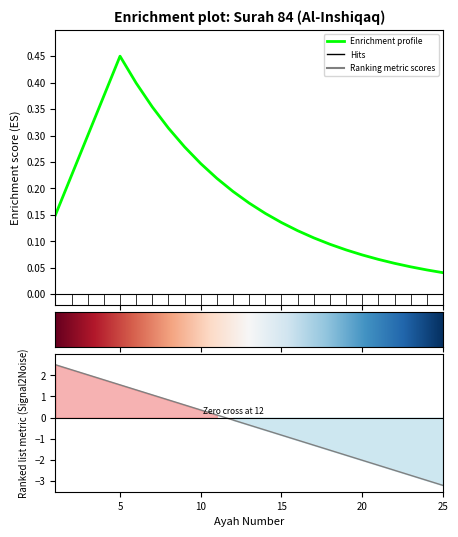

Reading left to right, what are all the values shown in this chart?

2.5	2.3	2.0	1.8	1.5	1.3	1.1	0.8	0.6	0.4	0.1	-0.1	-0.4	-0.6	-0.8	-1.1	-1.3	-1.5	-1.8	-2.0	-2.2	-2.5	-2.7	-3.0	-3.2